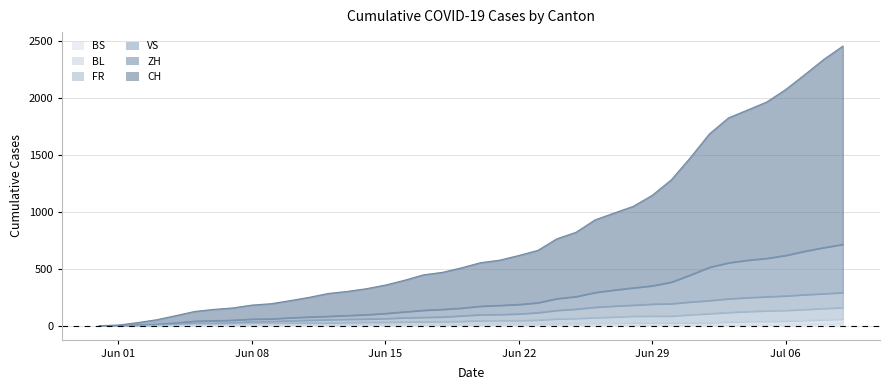

Which series changed the most between 2020-06-04 and 2020-06-06?

CH